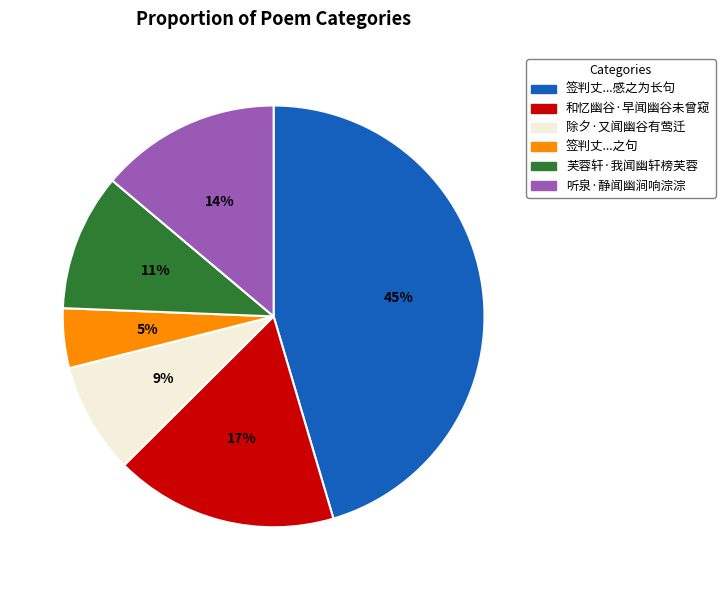

Does any single category account for the majority?

No